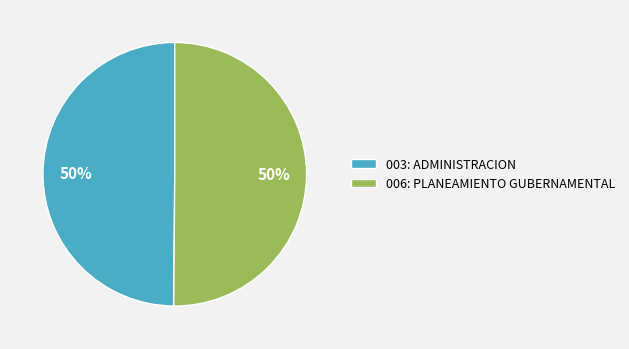

To the nearest percent, what percentage of the pie is 003: ADMINISTRACION?

50%